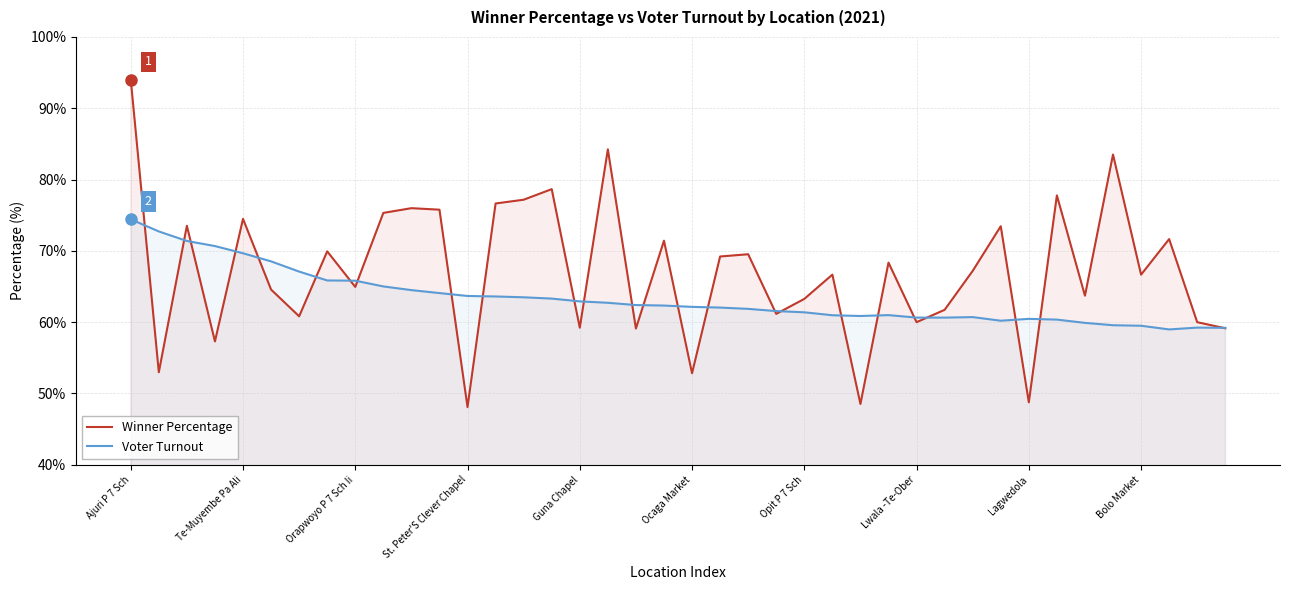

What is the spread (max minus min) of values at St. Peter'S Clever Chapel?

15.6